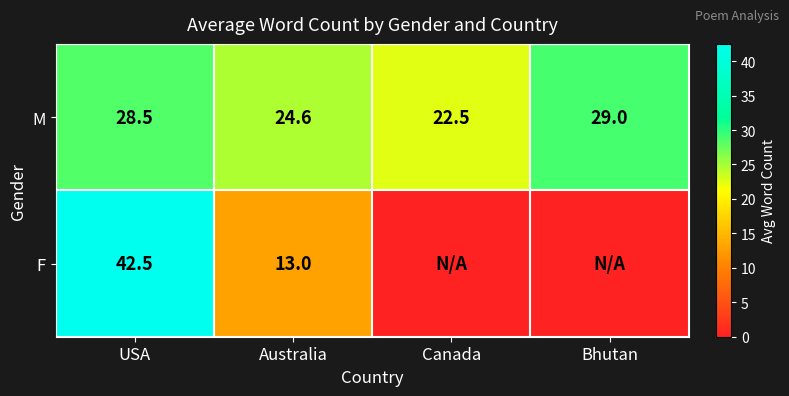

The value of M at Bhutan is 11.1. True or false?

False